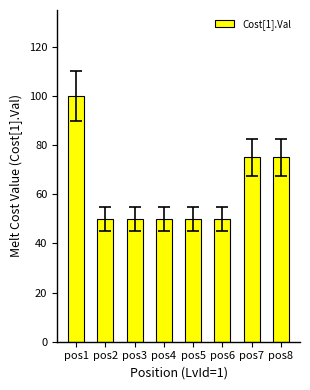

What is the greatest value displayed?

100